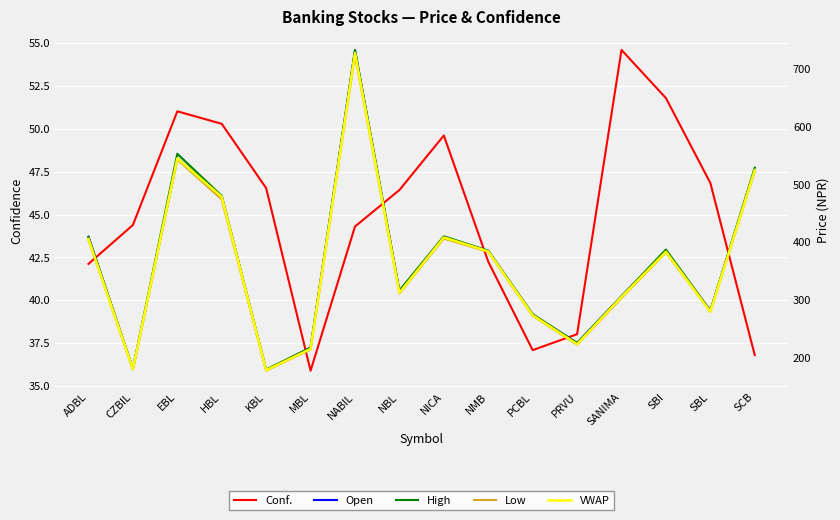

True or false: Conf. has more than 0 points higher than both neighbors.

True